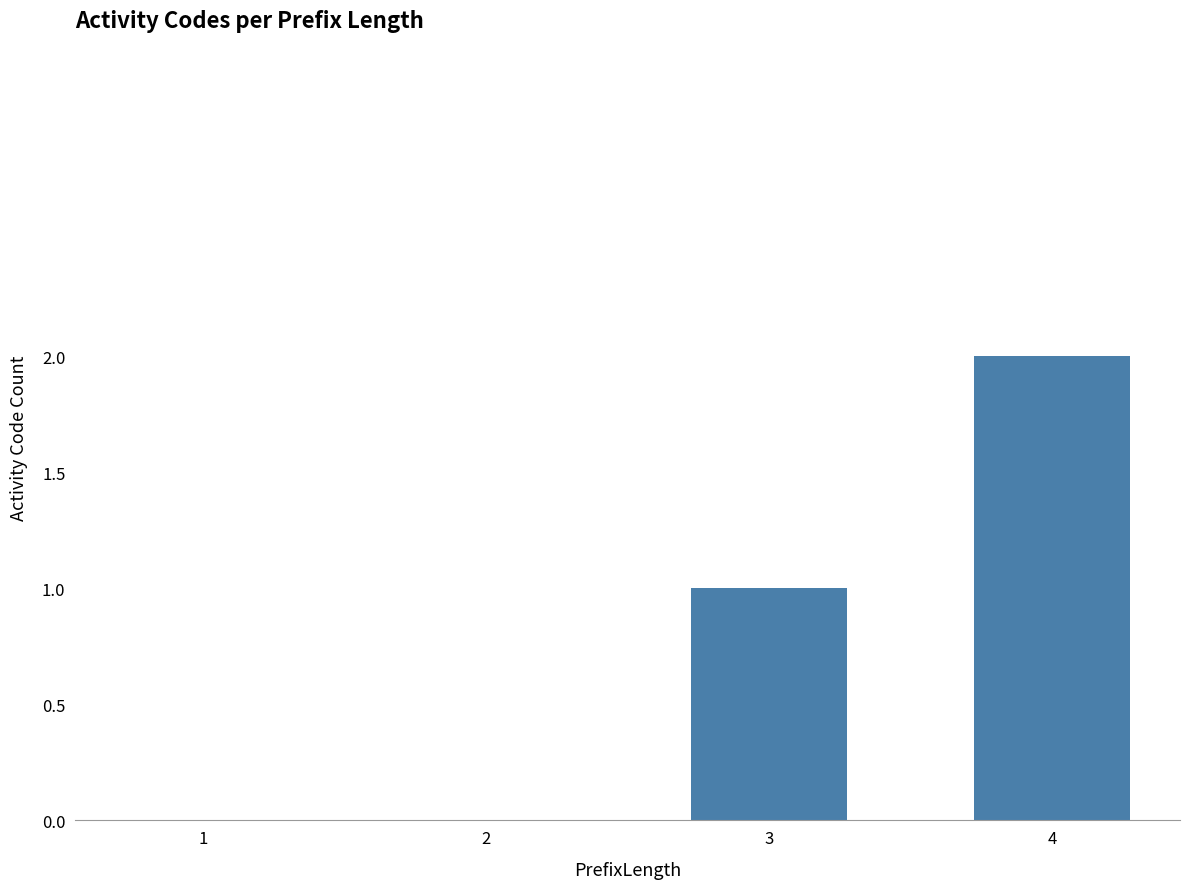

What is the change in value from 2 to 4?

+2